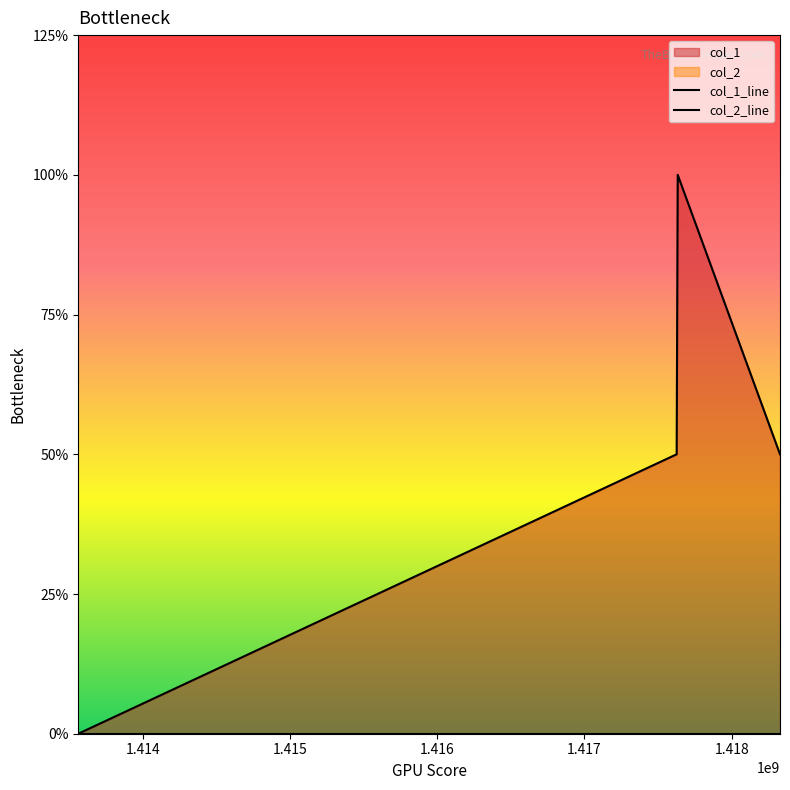

How many interior local peaks (higher than both neighbors) does the data have?

1